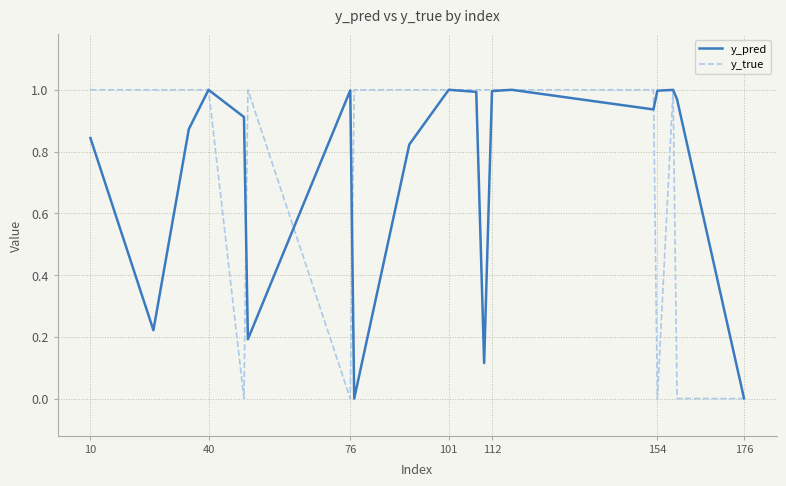

Which series has the widest spread of values?

y_true